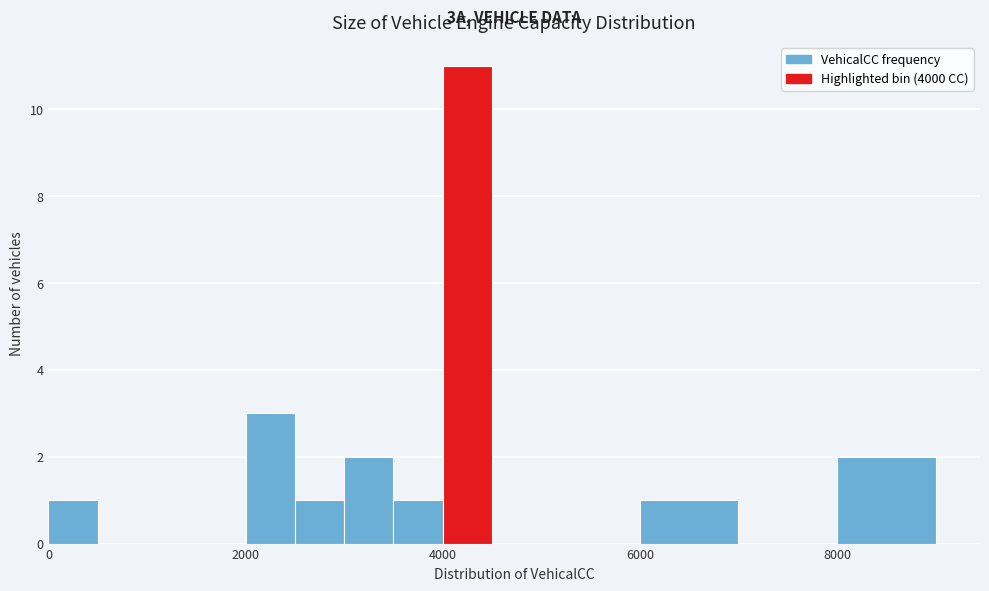

Around what value on the x-axis is the tallest bar? Give the approximate position of its centre, as read against the axis.

4200